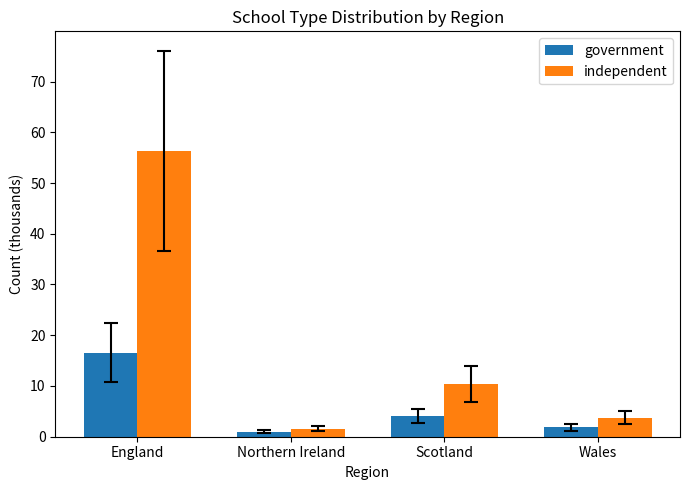

Which series has the widest spread of values?

independent